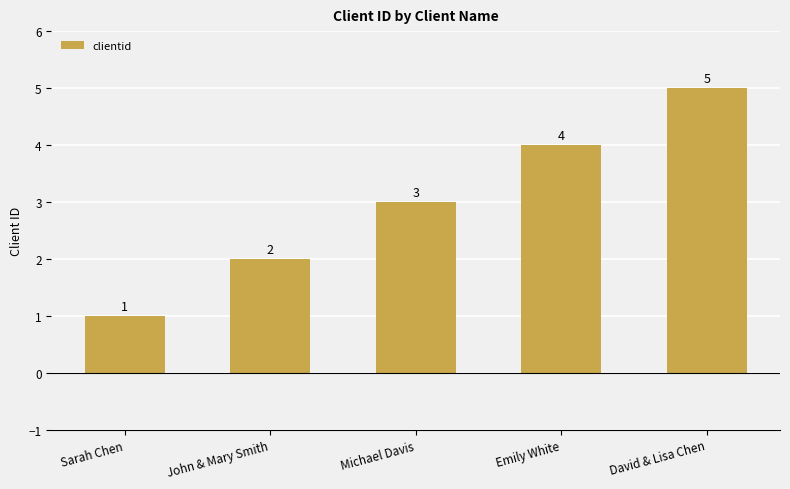

How many data points are less than 3?

2